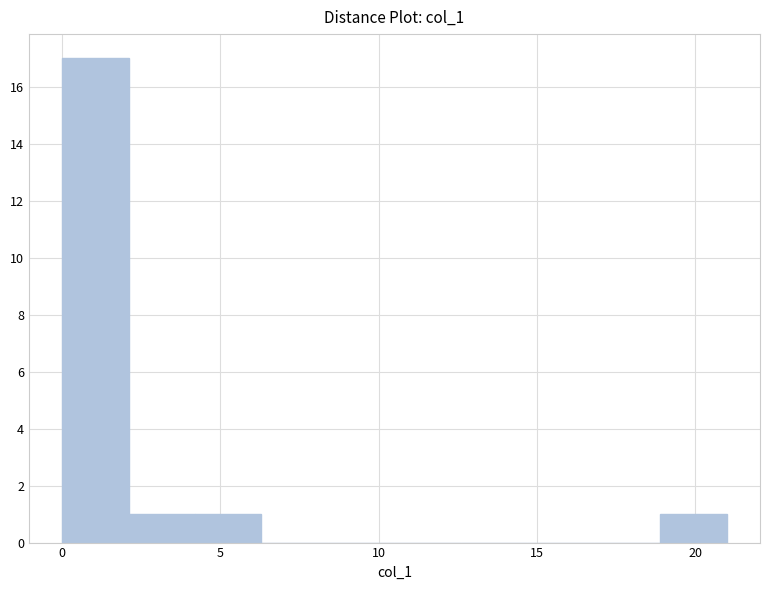

Reading left to right, transcribe this chart: for each bar, give the range it covers on the x-axis and its height. Neither the bar edges nor the heights are printed on the chart, so give them approximately, as read against the axes.

0.0 to 2.1: 17
2.1 to 4.2: 1
4.2 to 6.3: 1
6.3 to 8.4: 0
8.4 to 10.5: 0
10.5 to 12.6: 0
12.6 to 14.7: 0
14.7 to 16.8: 0
16.8 to 18.9: 0
18.9 to 21.0: 1